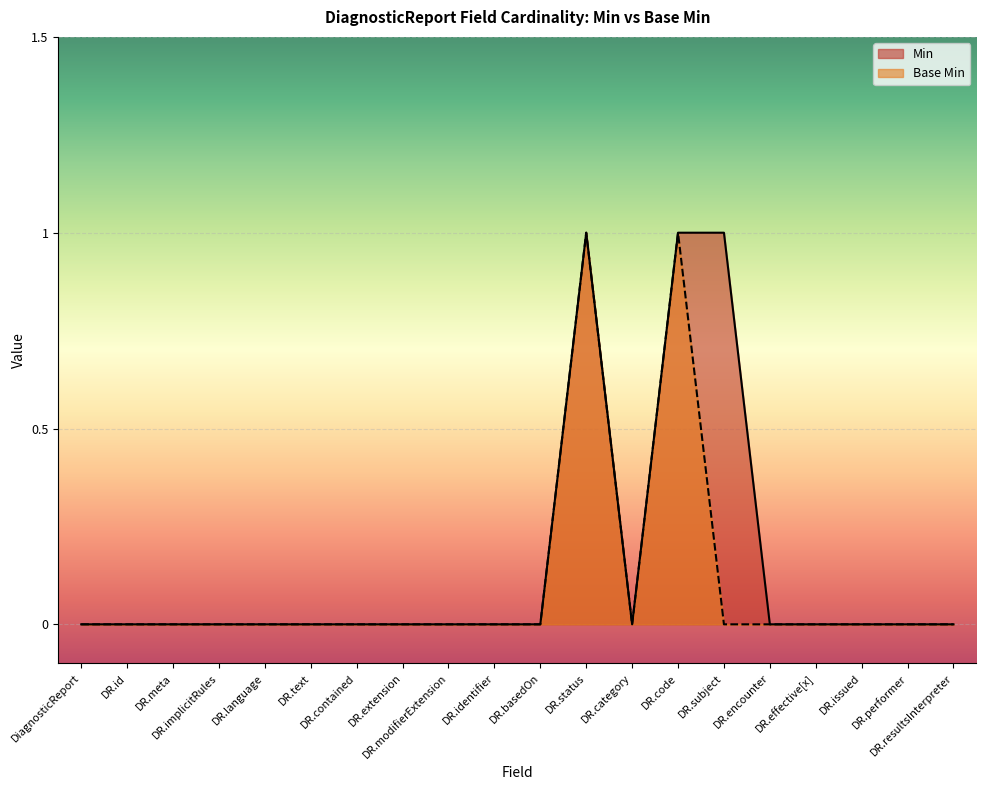

At DR.basedOn, list the series in order from largest to smallest.

Min, Base Min